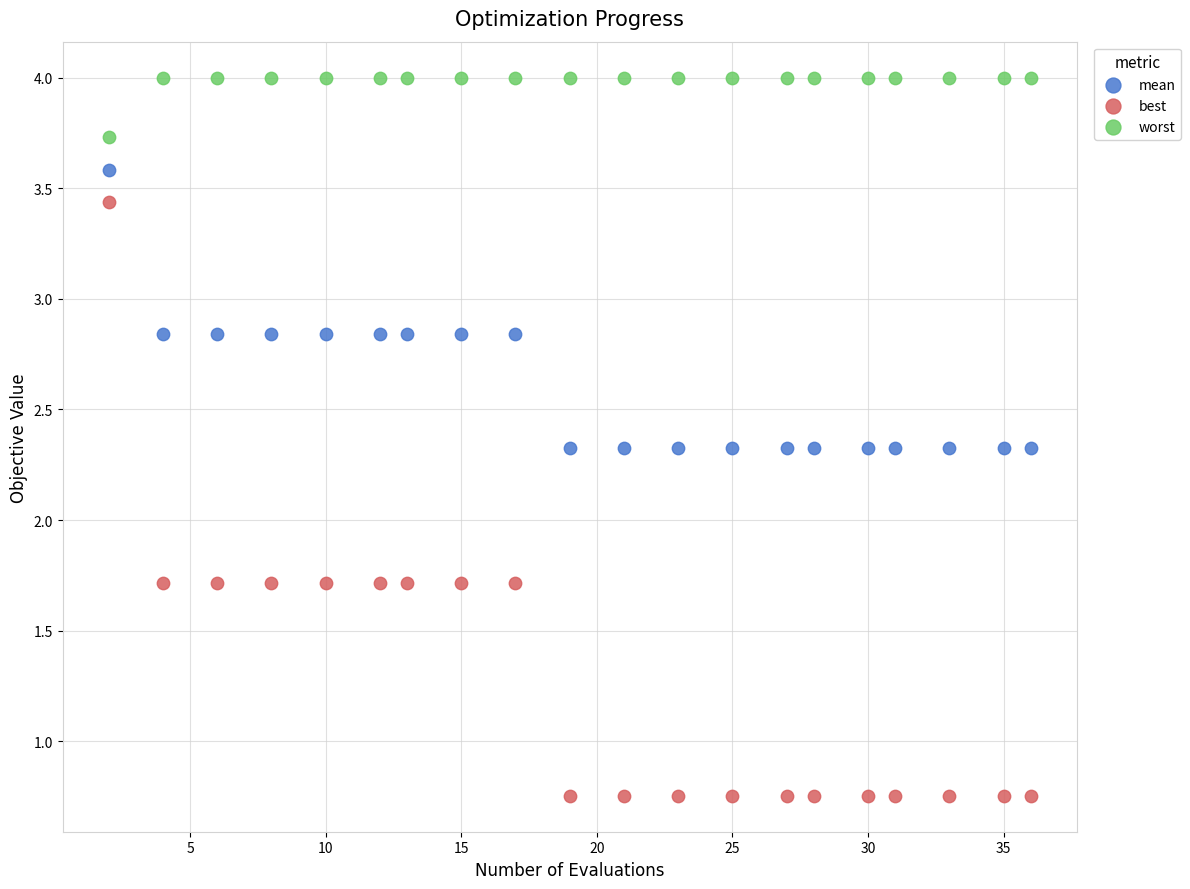

Which series contains the lowest Y value?

best